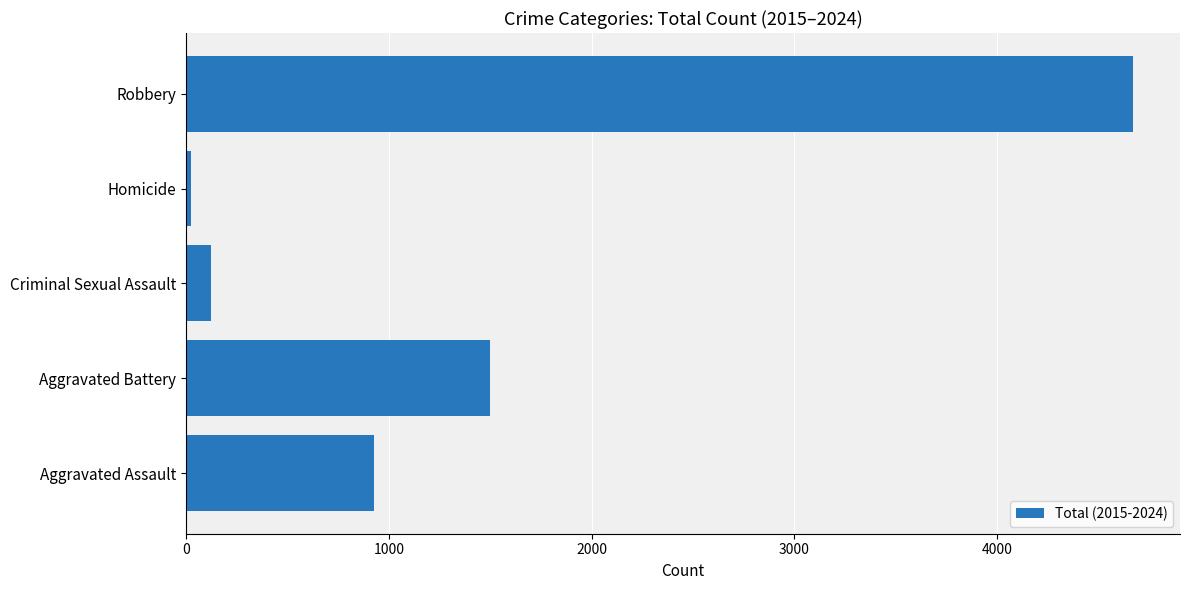

Reading bottom to top, list all the values displayed in this chart.

Aggravated Assault=929	Aggravated Battery=1501	Criminal Sexual Assault=124	Homicide=22	Robbery=4668